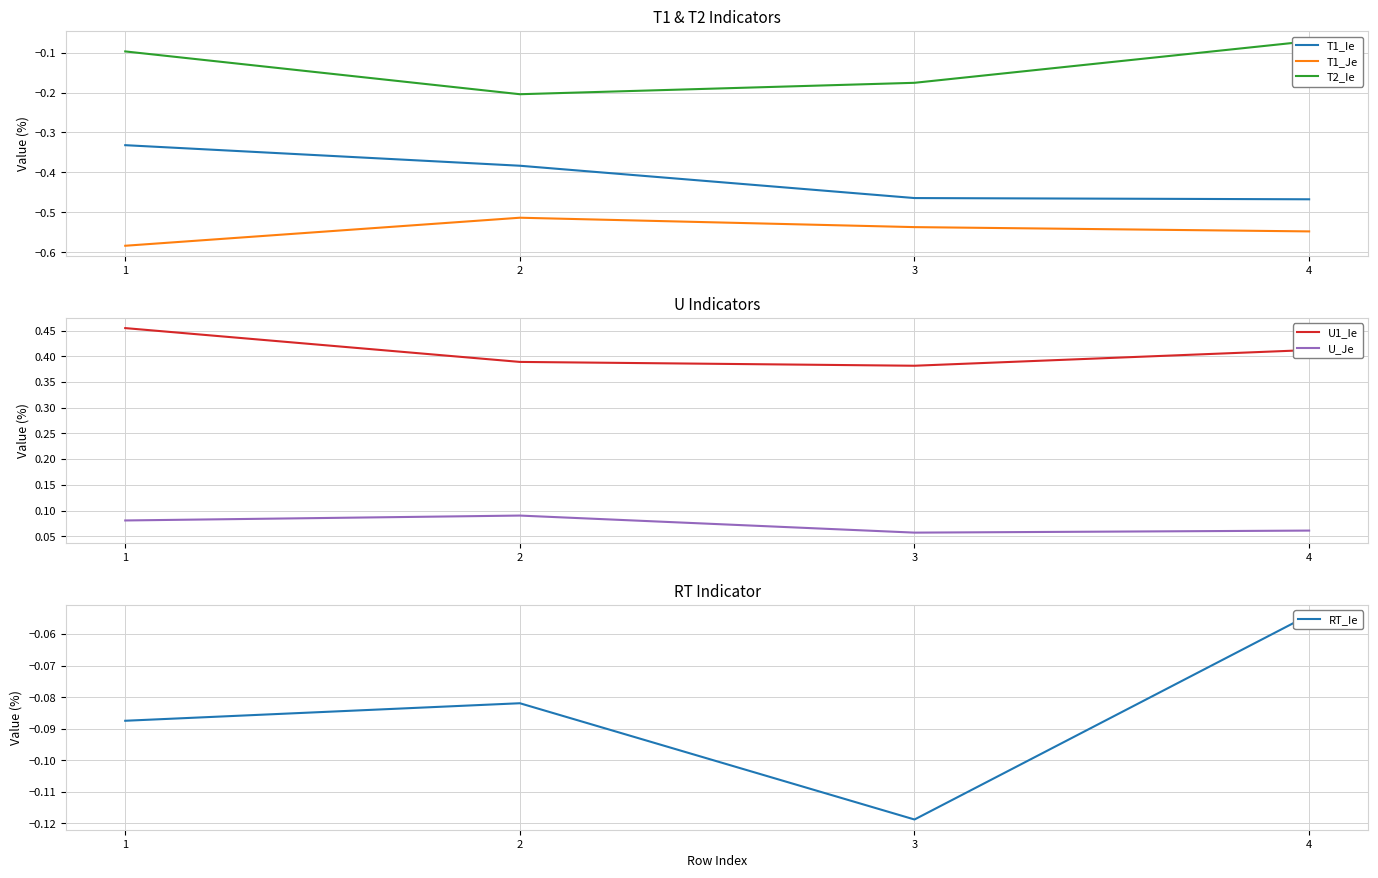

True or false: T1_Je and U1_Ie intersect in this chart.

False